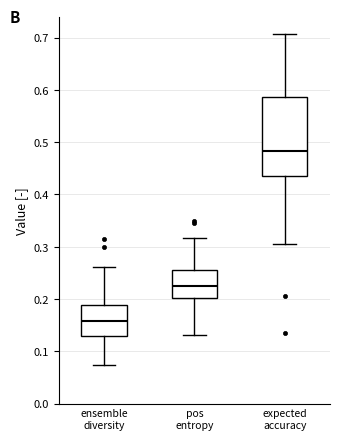

Which box is the tallest, from its lower edge to its upper edge?

expected accuracy